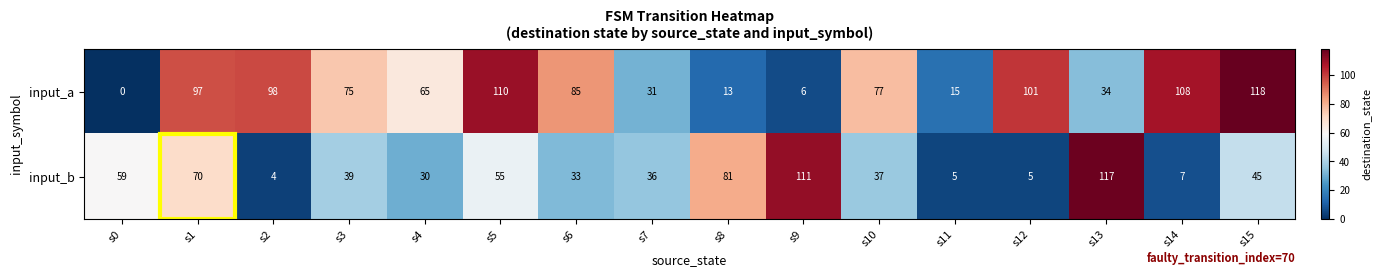

At how many categories does at least one series exceed 73?

12